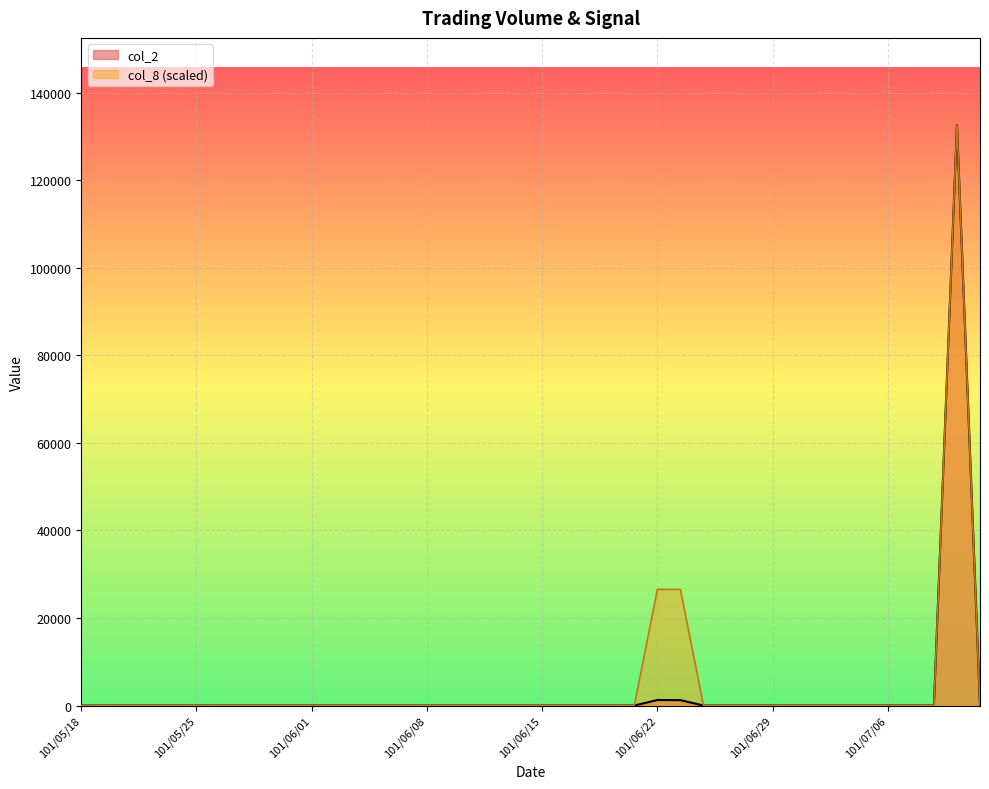

How many lines are shown in the chart?

2